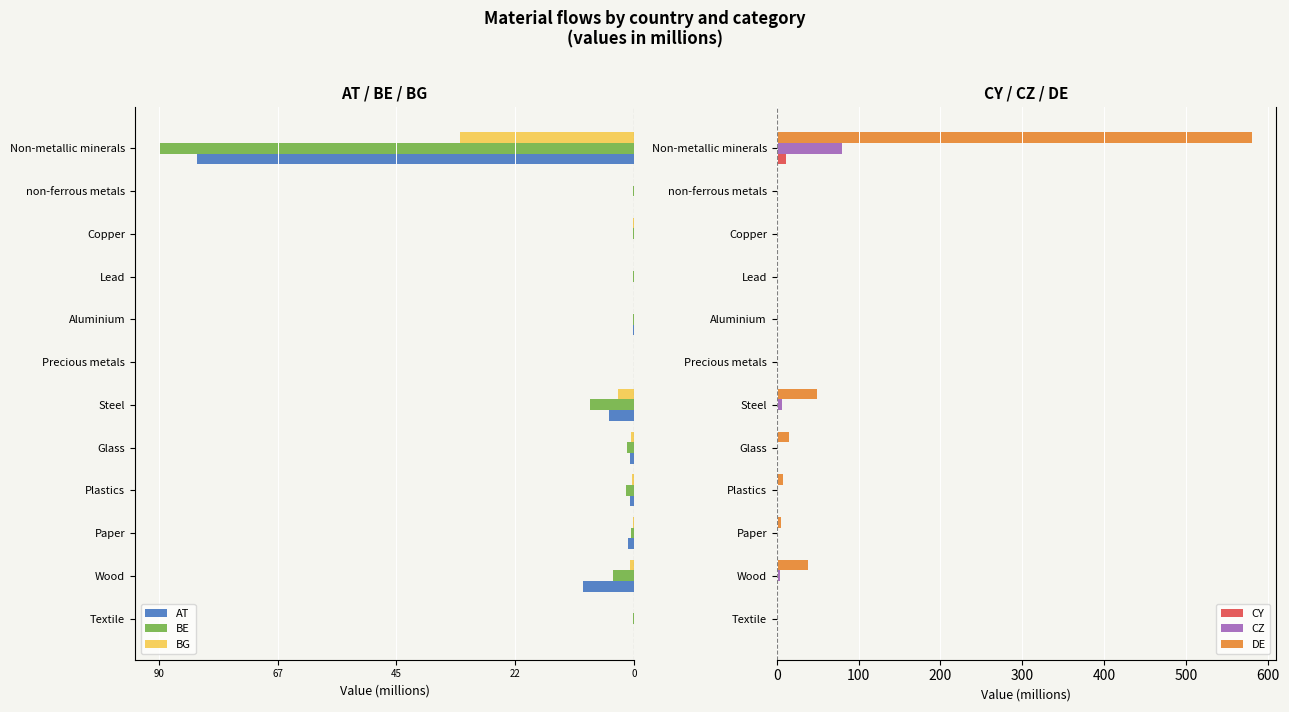

Count the number of categories in the chart.

12